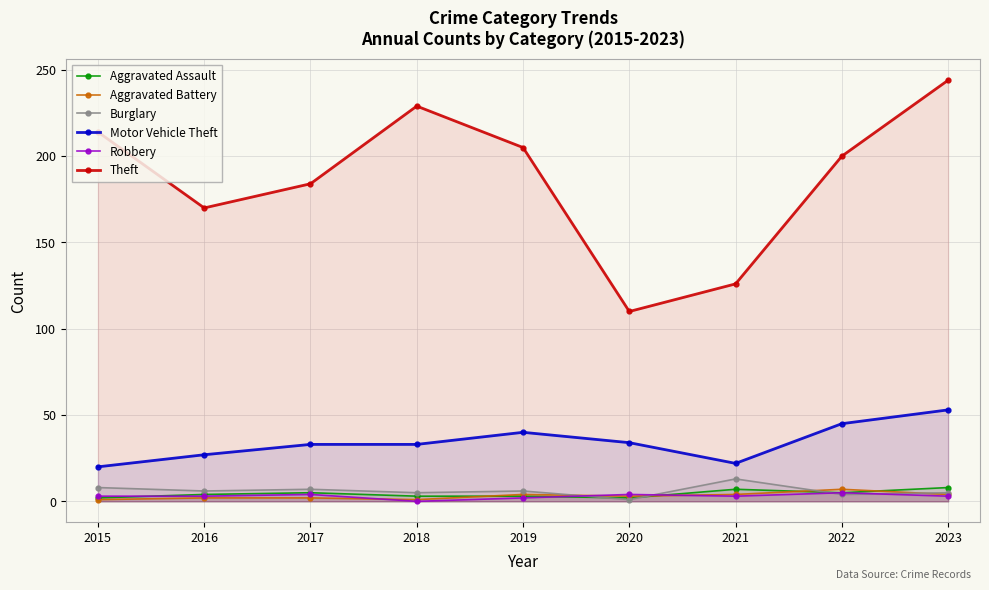

Rank the series by their maximum value, from lowest to highest.

Robbery, Aggravated Battery, Aggravated Assault, Burglary, Motor Vehicle Theft, Theft